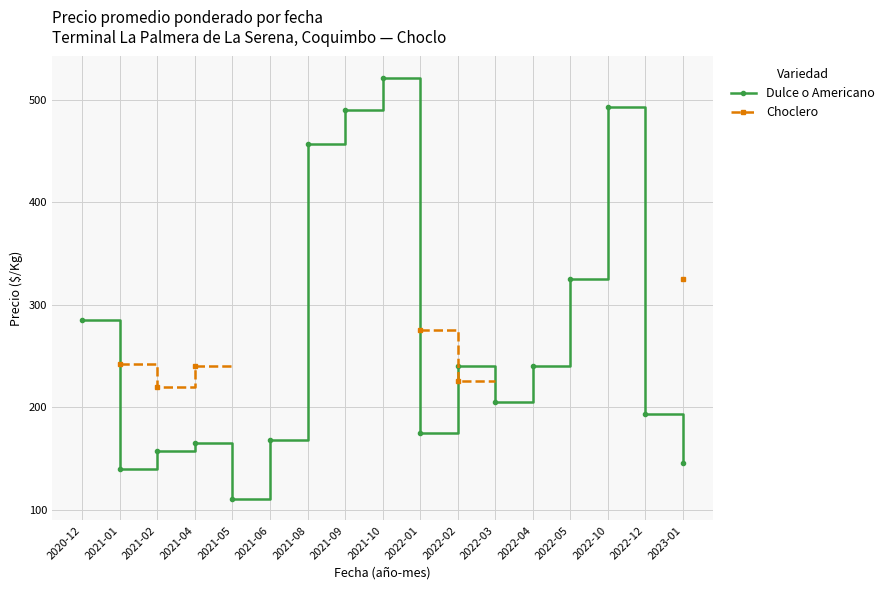

The Dulce o Americano series shows 140.0 at 2021-01. True or false?

True